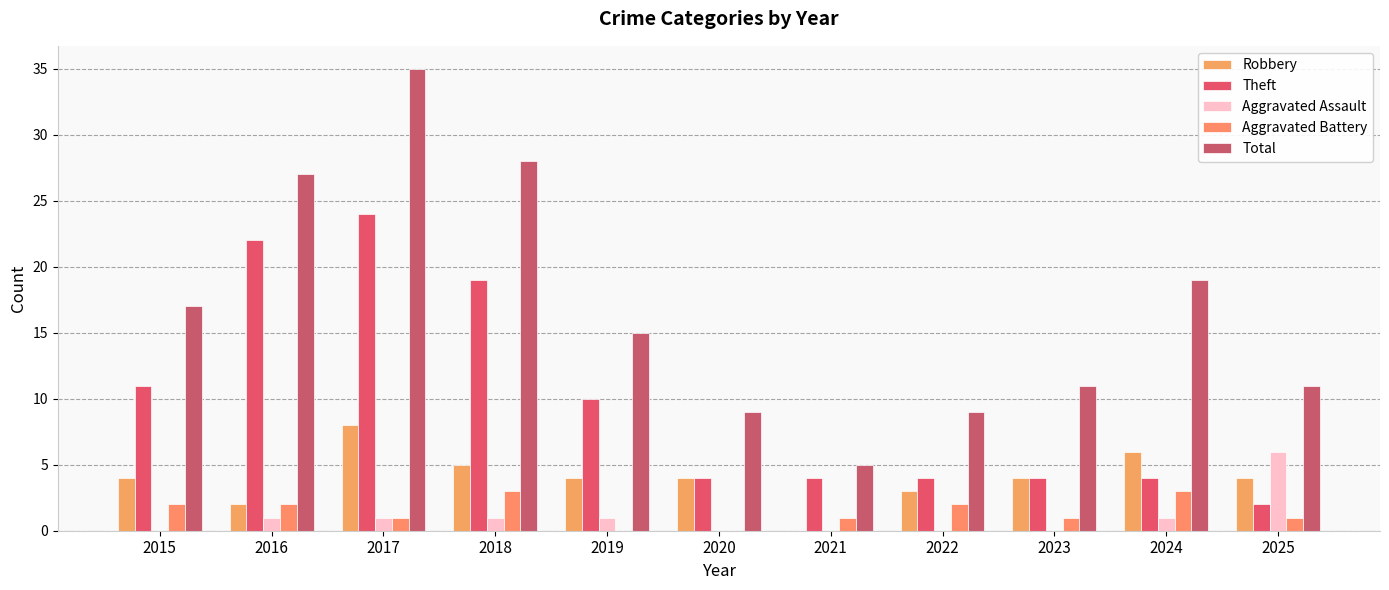

How many data points does each series have?

11